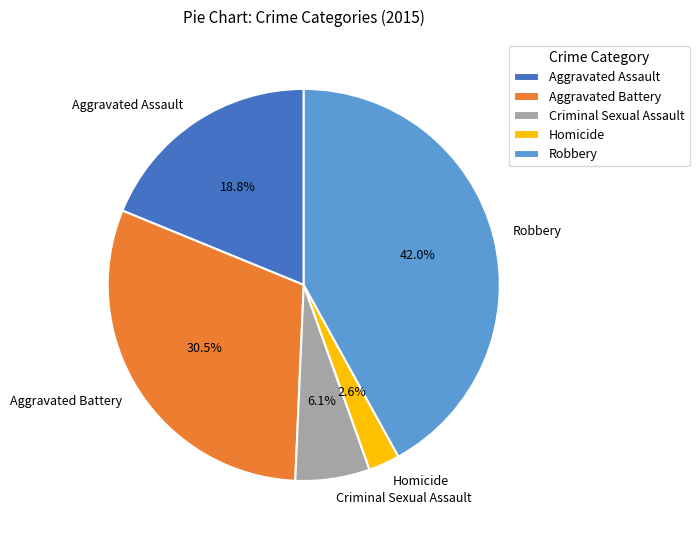

Is it true that Homicide is 13% of the pie?

False